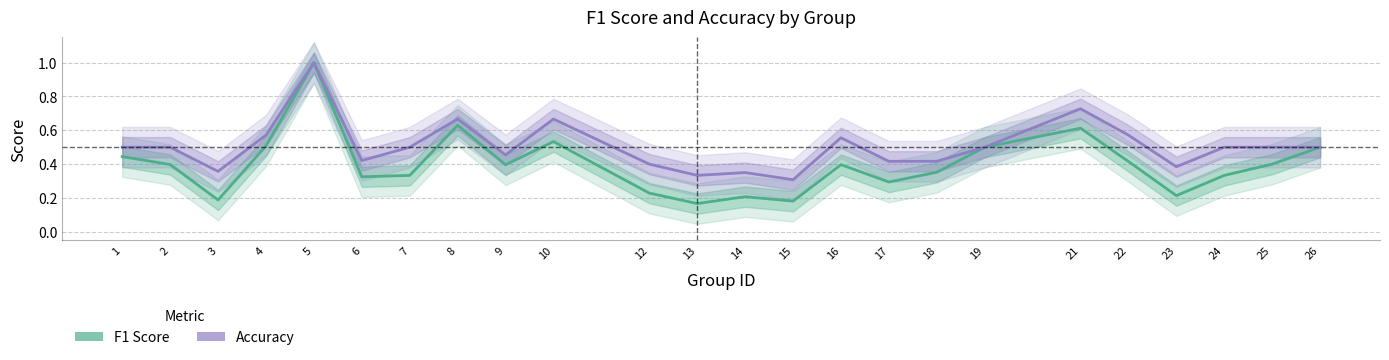

Rank the categories by accuracy value from highest to lowest.

5, 21, 8, 10, 4, 22, 16, 1, 2, 7, 19, 24, 25, 26, 9, 6, 17, 18, 12, 23, 3, 14, 13, 15